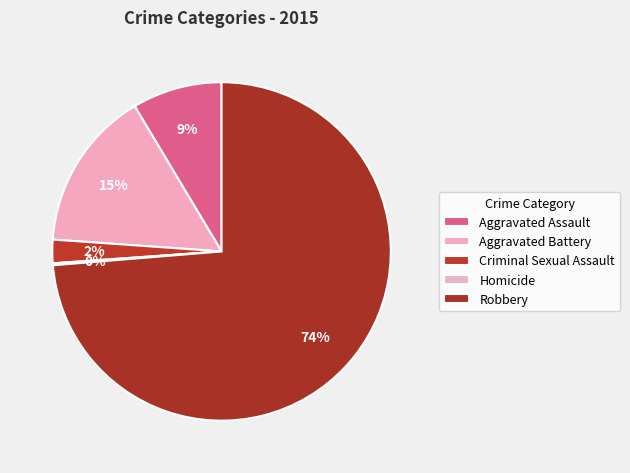

What is the change in value from Criminal Sexual Assault to Homicide?

-11